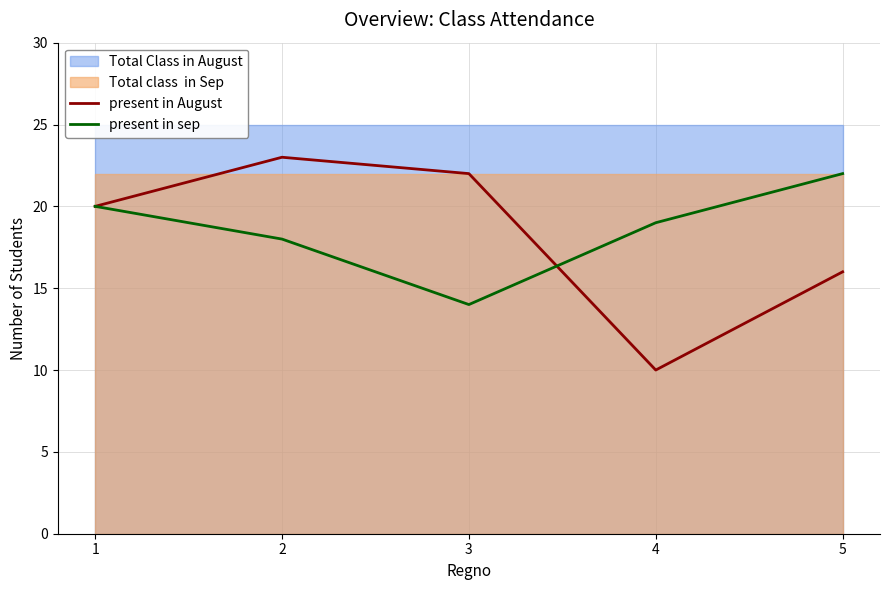

True or false: present in August has more than 0 points higher than both neighbors.

True